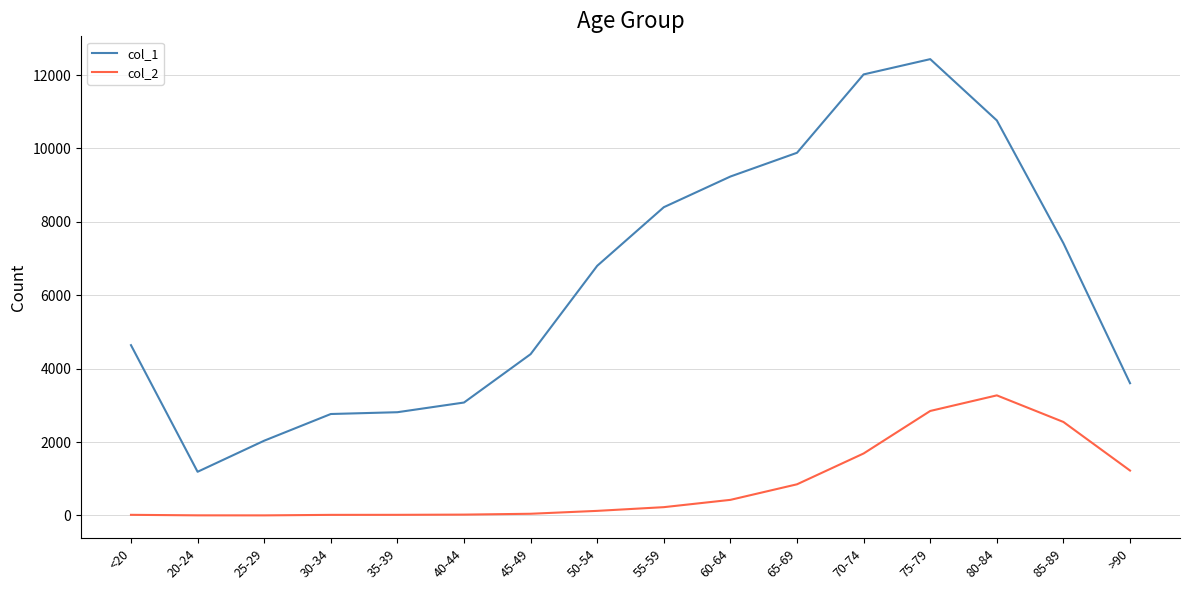

Which series has the largest total across all categories?

col_1